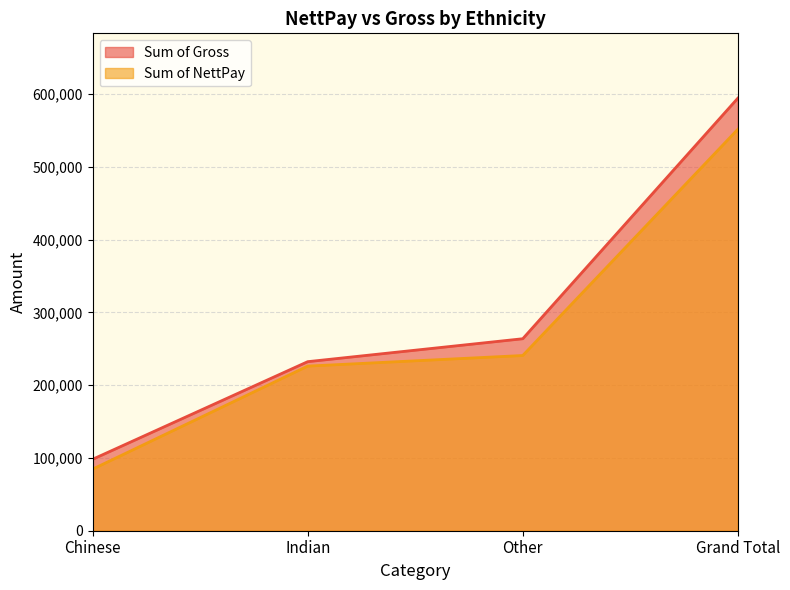

Does the chart have visible grid lines?

Yes